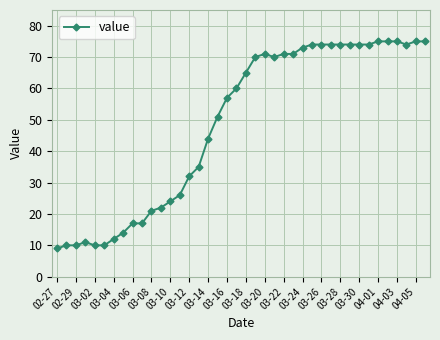

Reading right to left, what are all the values shown in this chart?

75	75	74	75	75	75	74	74	74	74	74	74	74	73	71	71	70	71	70	65	60	57	51	44	35	32	26	24	22	21	17	17	14	12	10	10	11	10	10	9